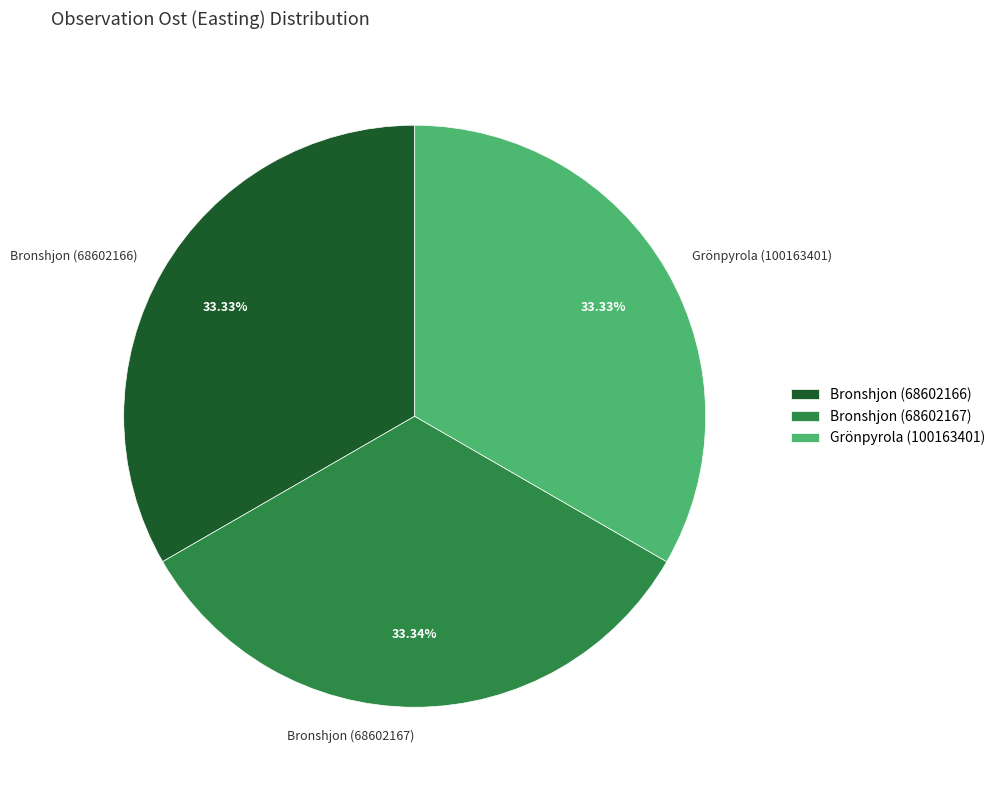

To the nearest percent, what percentage of the pie is Bronshjon (68602166)?

33%